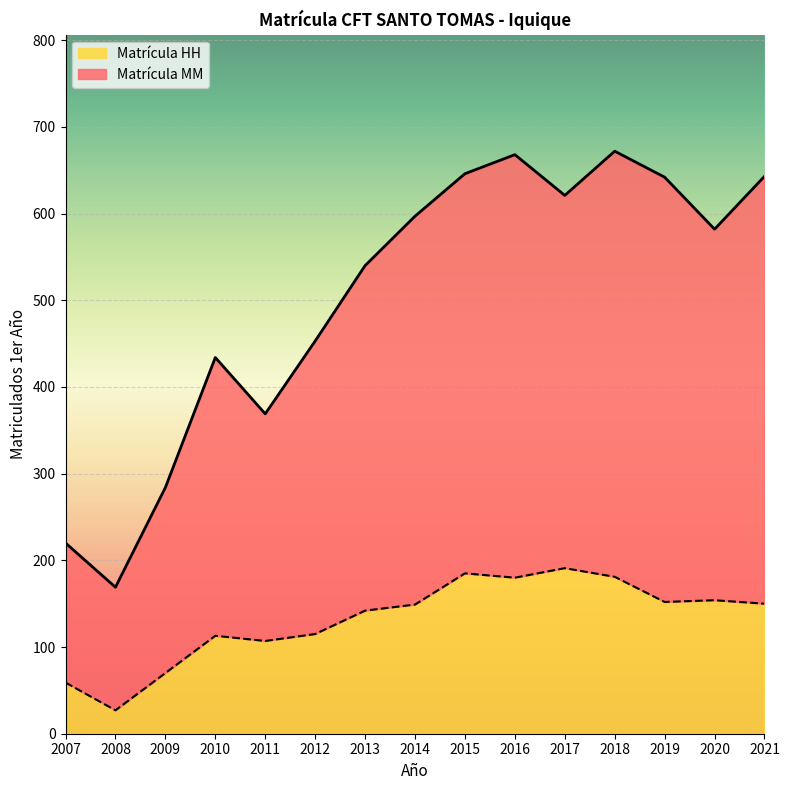

Is it true that Matrícula MM equals 261 at 2008?

False